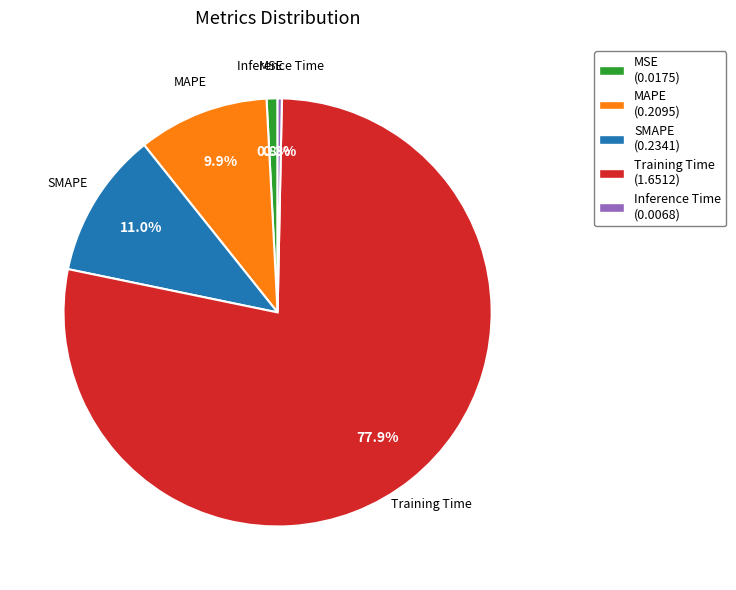

Which has a higher value, SMAPE or MSE?

SMAPE